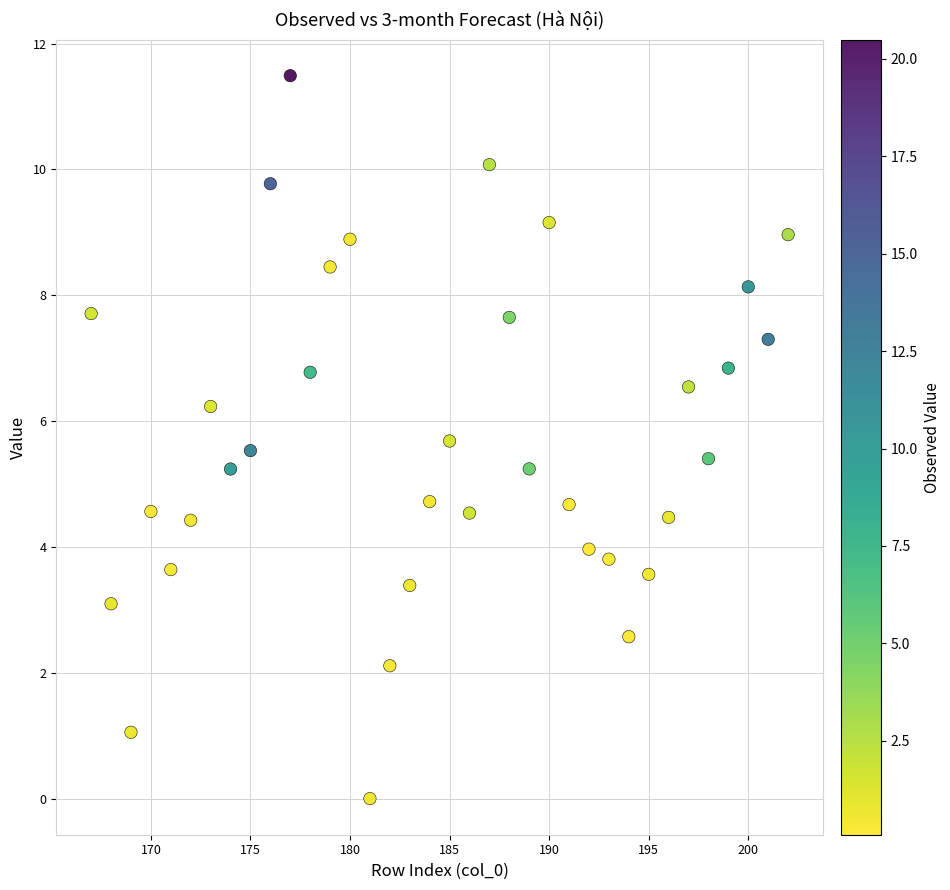

What is the range of X values (max minus min)?

35.0